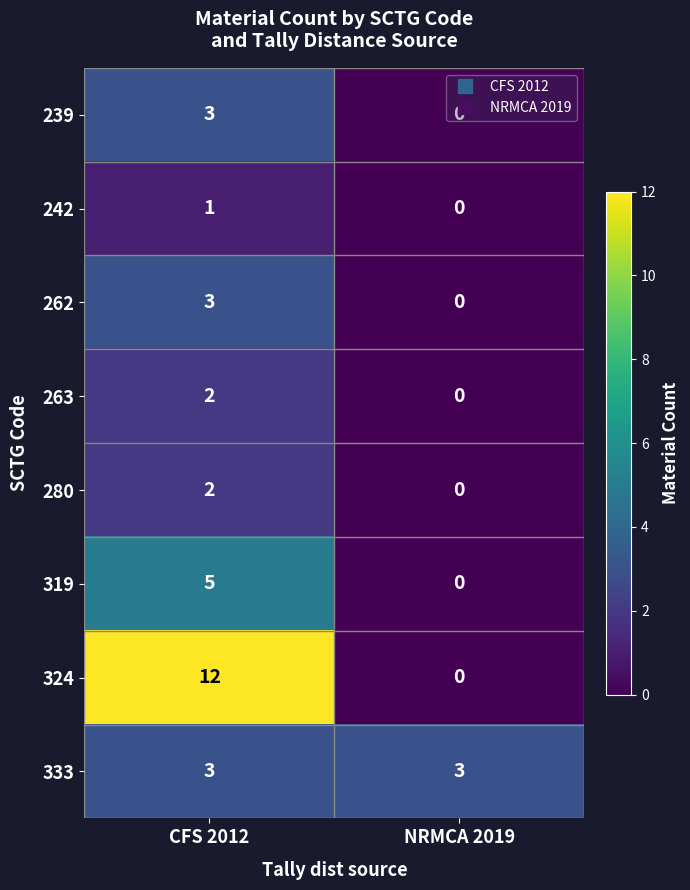

The 333 series shows 3 at NRMCA 2019. True or false?

True